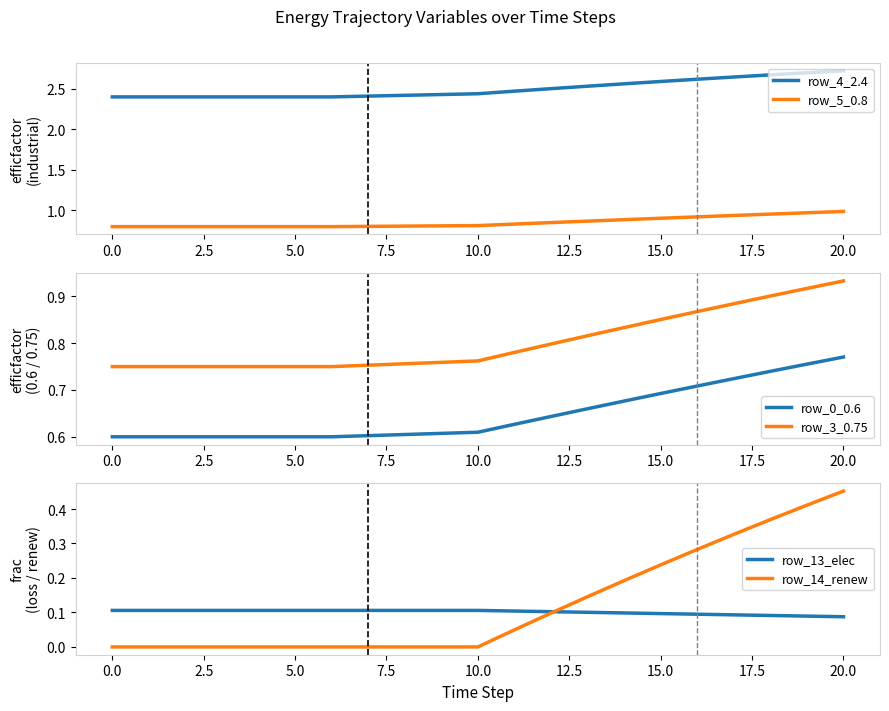

In row_5_0.8, how many points are lower than both neighbors (excluding endpoints)?

1